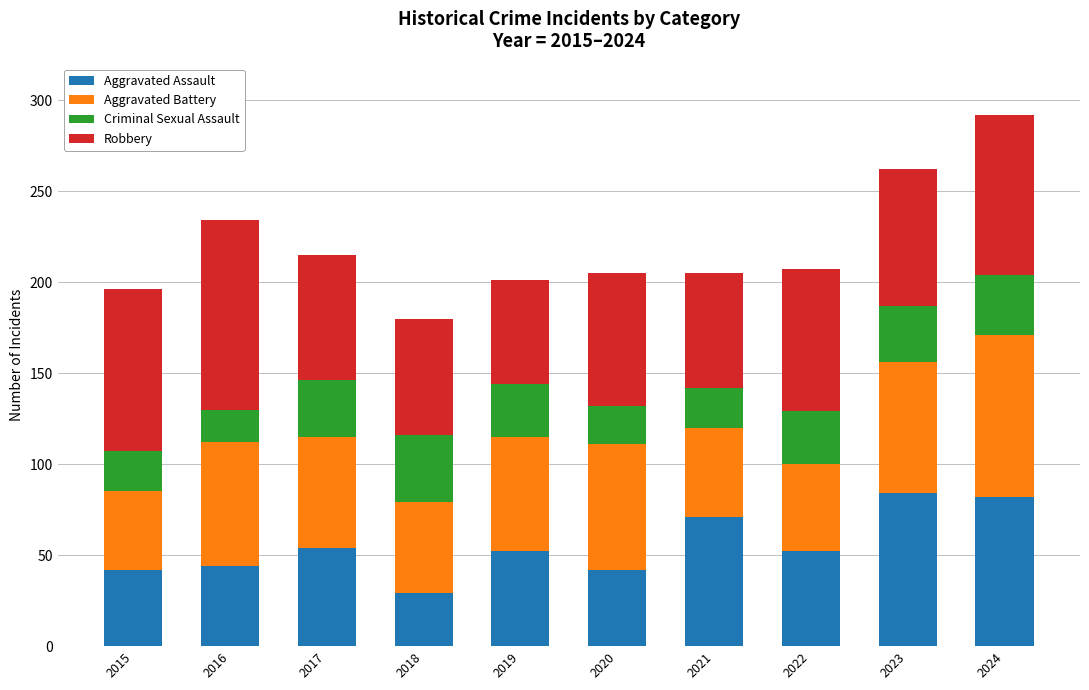

How many series are shown in this chart?

4